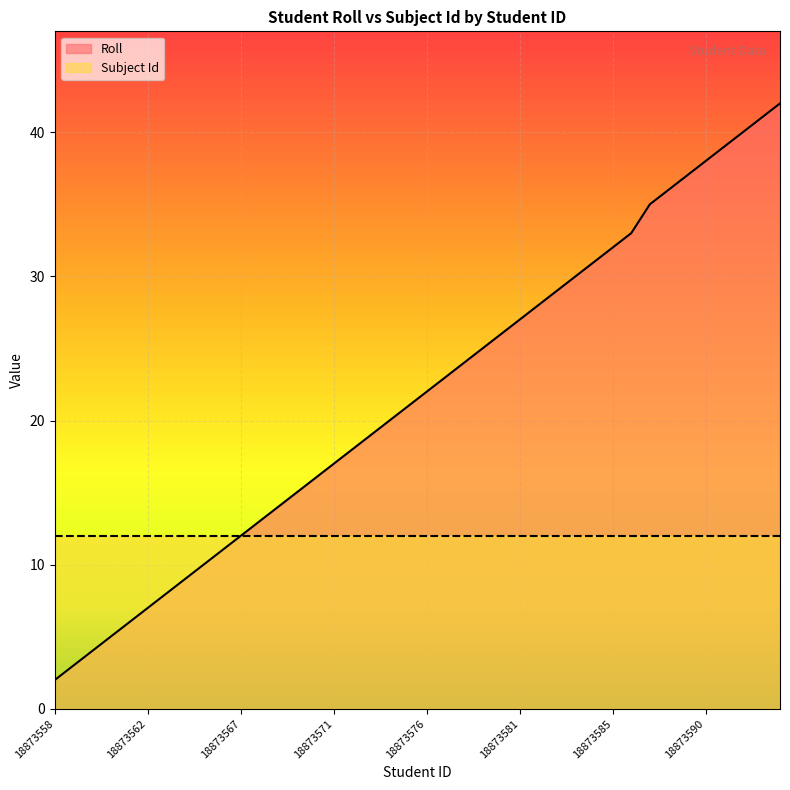

Count the number of categories in the chart.

40